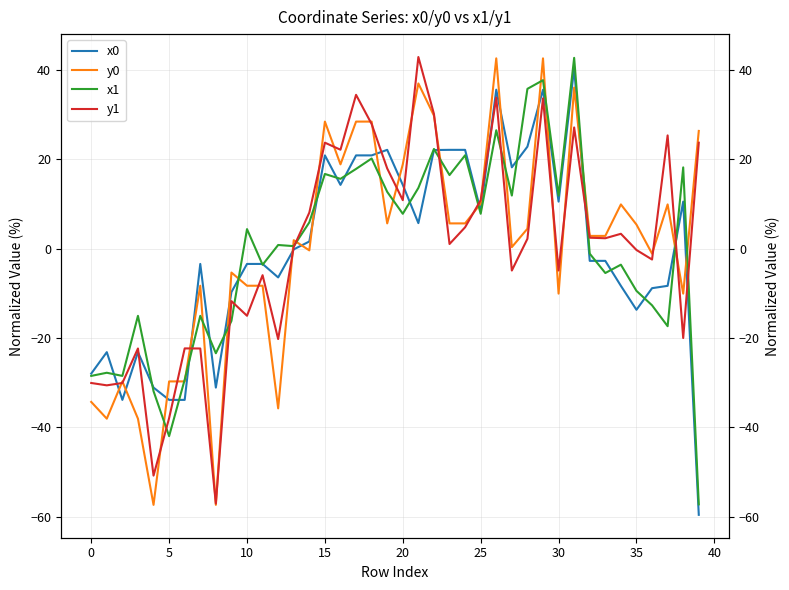

What is the highest value of the x1 series?

42.7